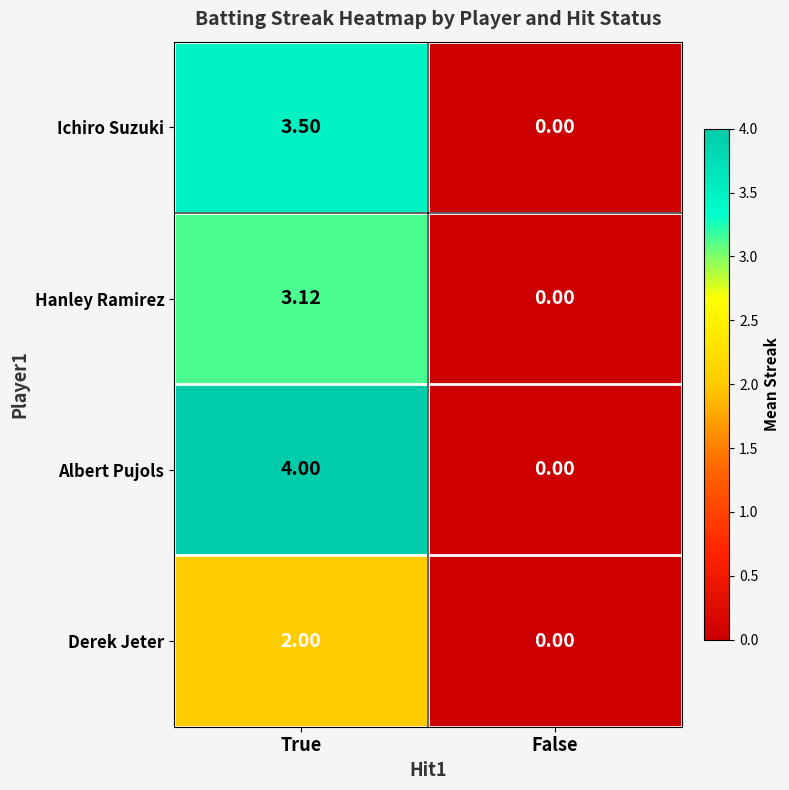

Count the number of data series in this chart.

4